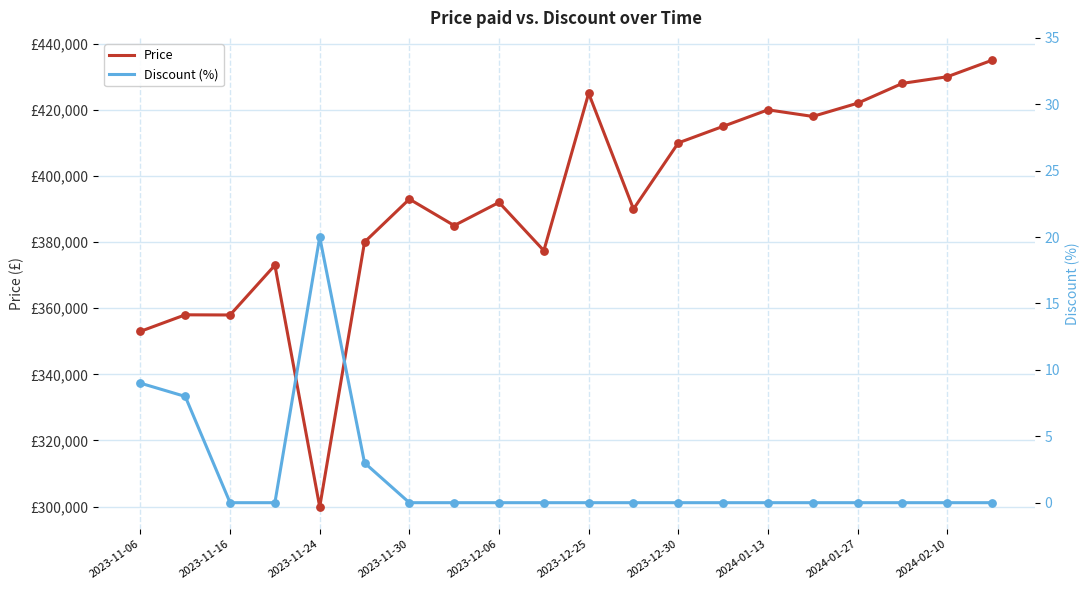

Which series has the largest Y range (max minus min)?

Price